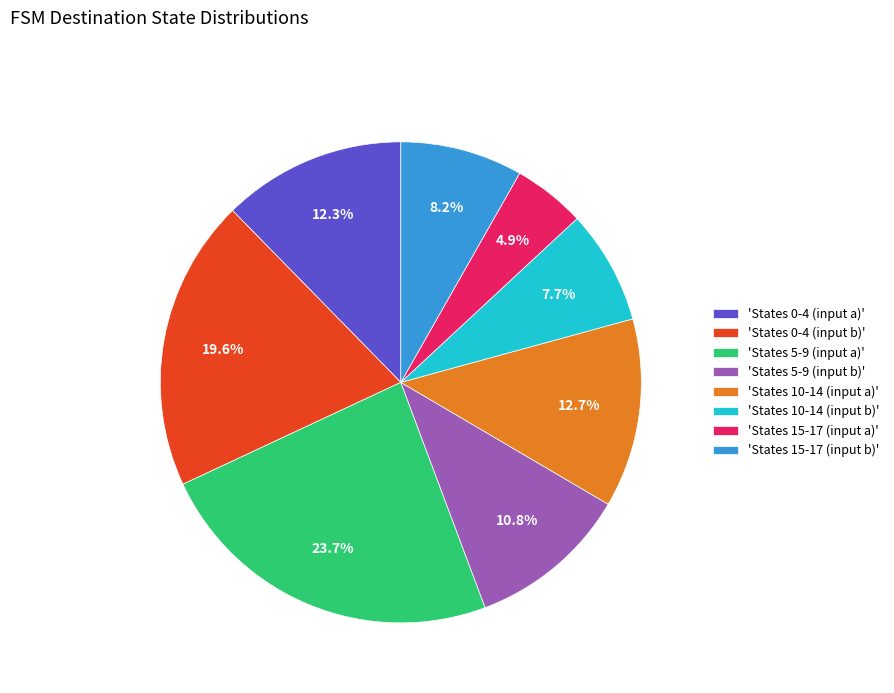

How many segments does this pie chart have?

8